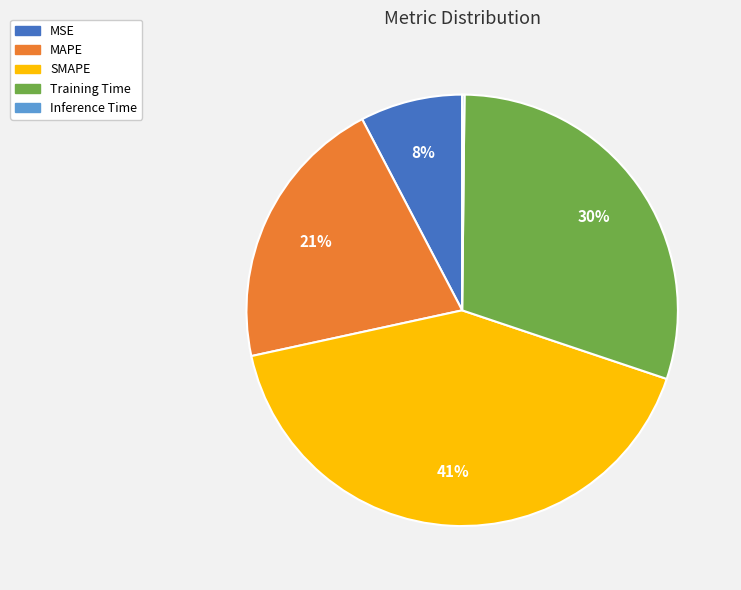

To the nearest percent, what is the difference between the SMAPE and Training Time slice percentages?

11%